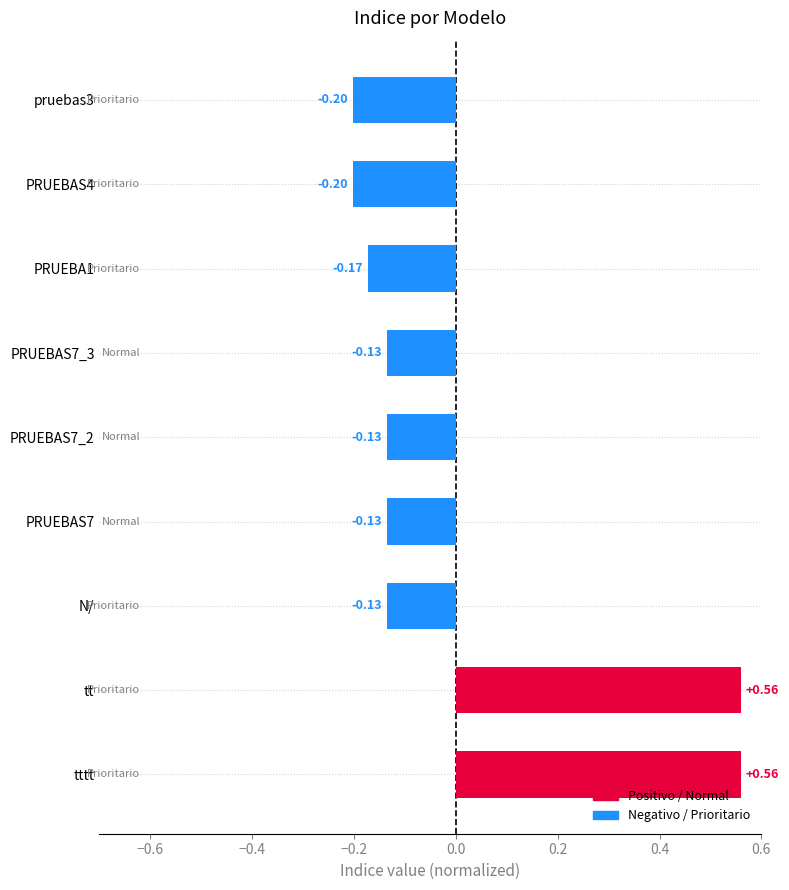

How many bars are there in total?

9